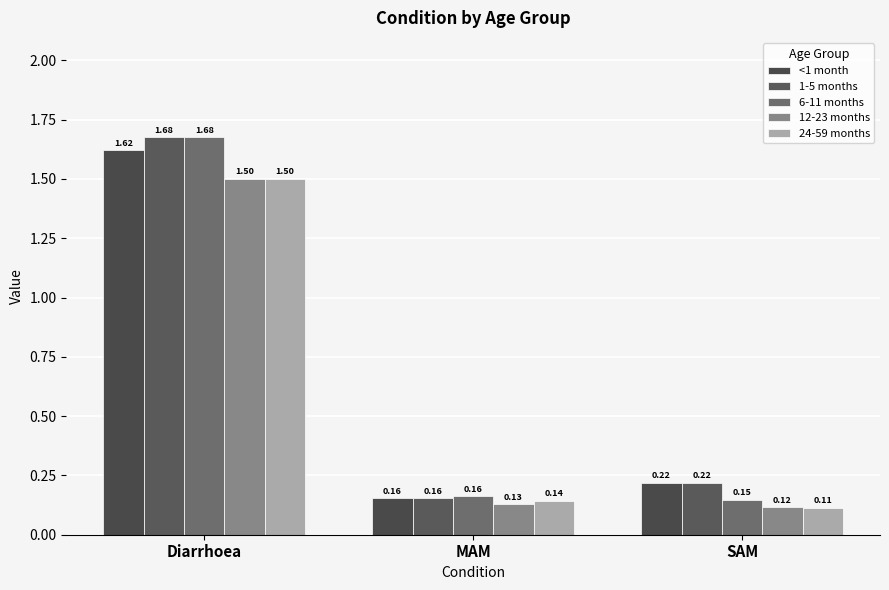

What is the total value across all series at MAM?

0.7